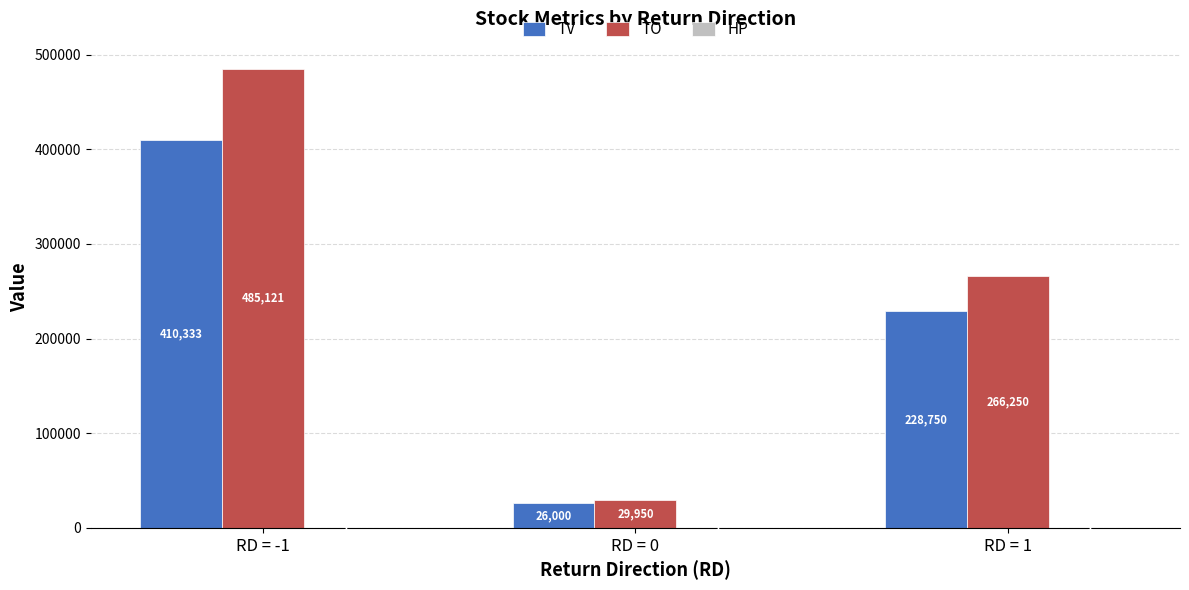

What is the approximate value of TO at RD = 1?

266250.0